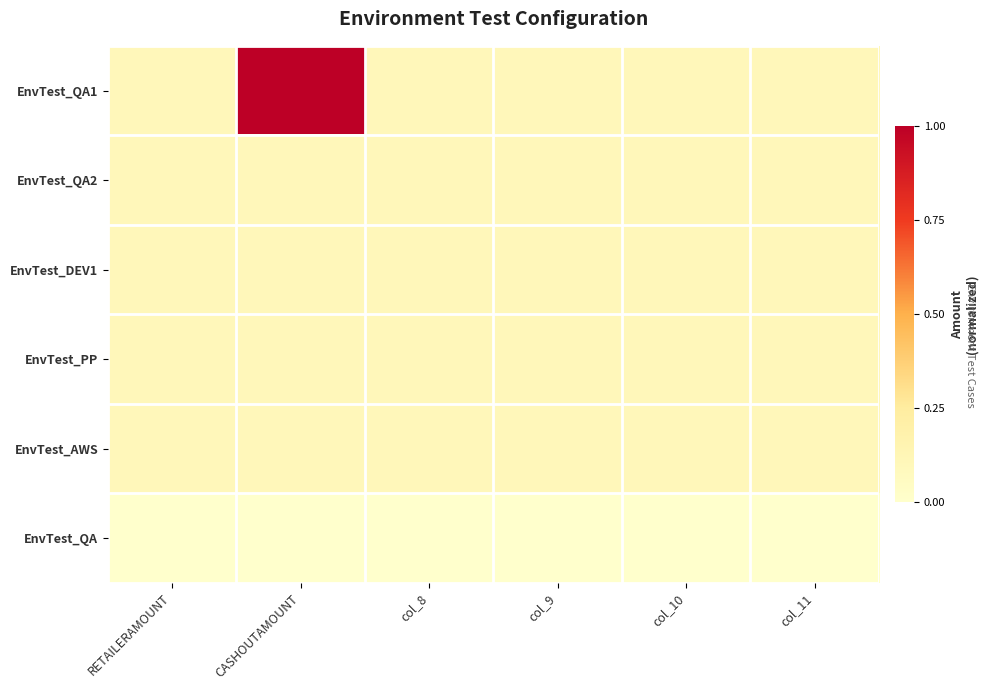

Rank the series by their maximum value, from lowest to highest.

EnvTest_QA, EnvTest_QA2, EnvTest_DEV1, EnvTest_PP, EnvTest_AWS, EnvTest_QA1